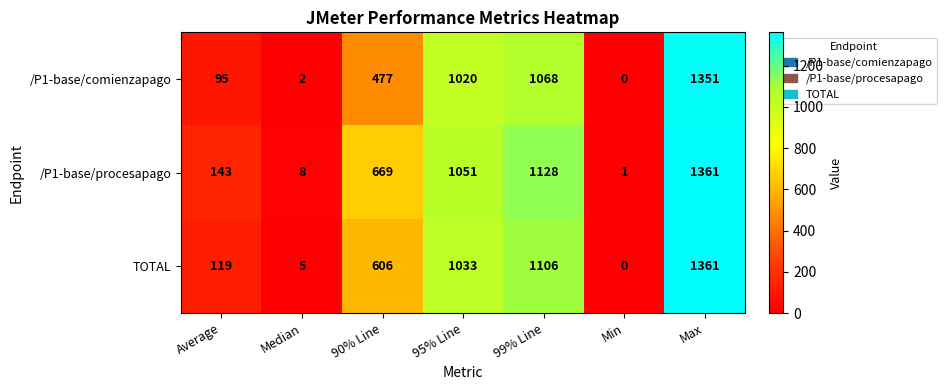

The value of /P1-base/procesapago at 99% Line is 1128. True or false?

True